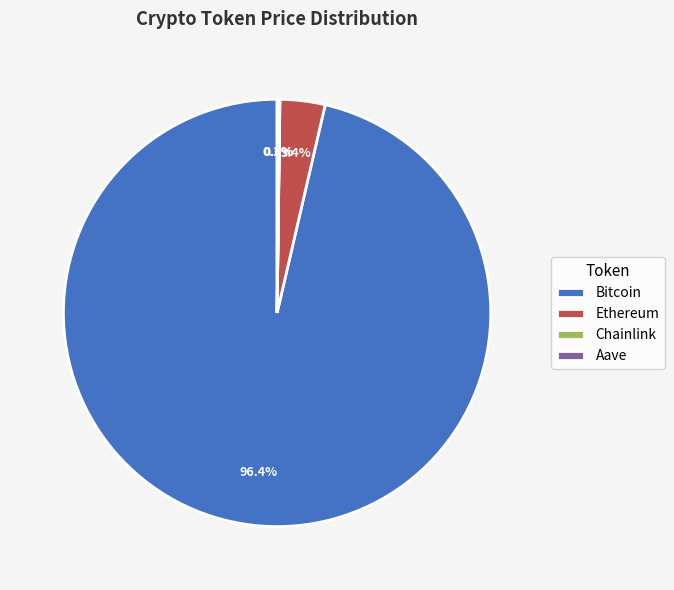

The Ethereum slice represents 3% of the pie. True or false?

True